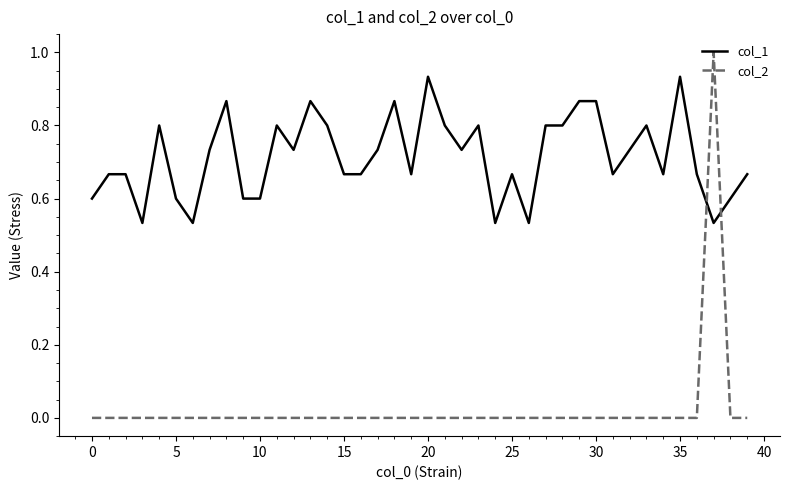

Which series has the largest range (max minus min)?

col_2